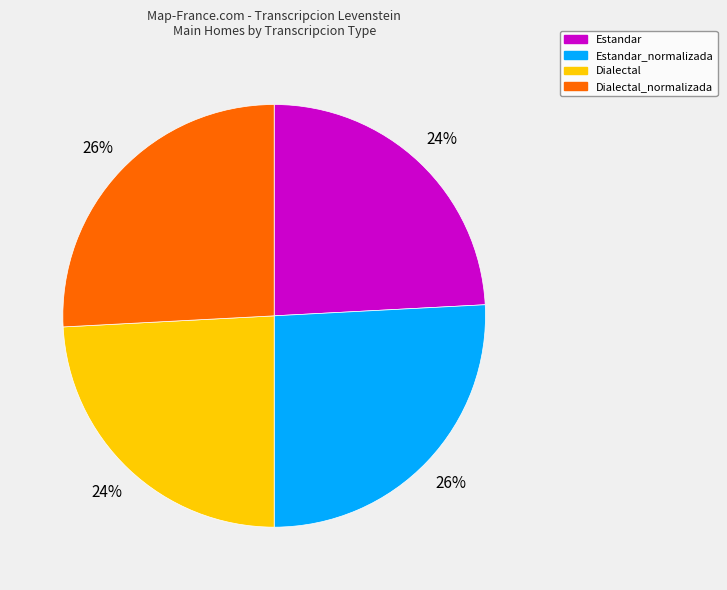

To the nearest percent, what is the average slice percentage?

25%